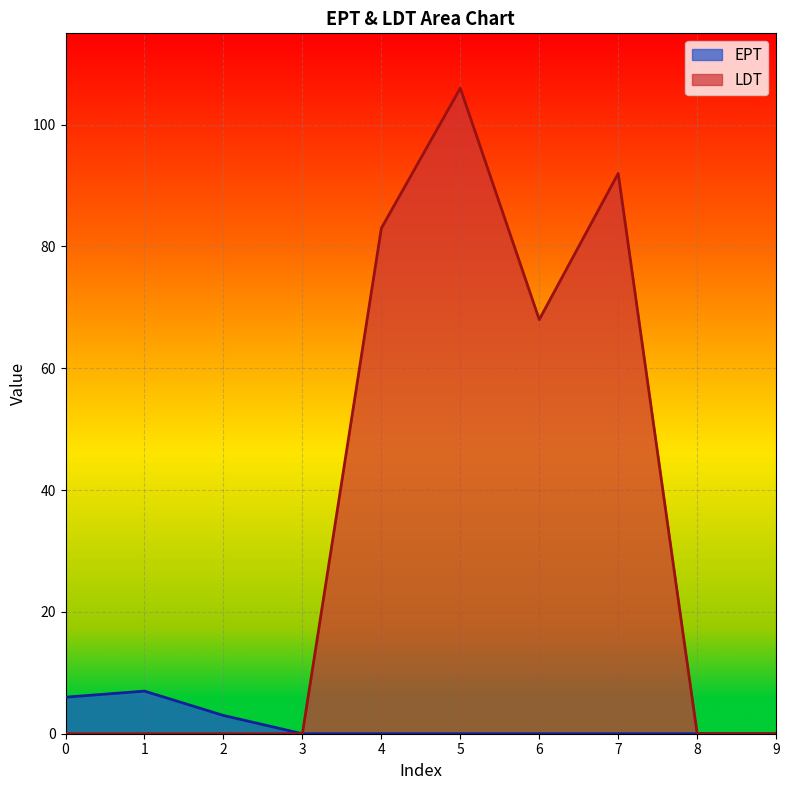

Reading right to left, what are all the values shown in this chart?

EPT: 0	0	0	0	0	0	0	3	7	6
LDT: 0	0	92	68	106	83	0	0	0	0